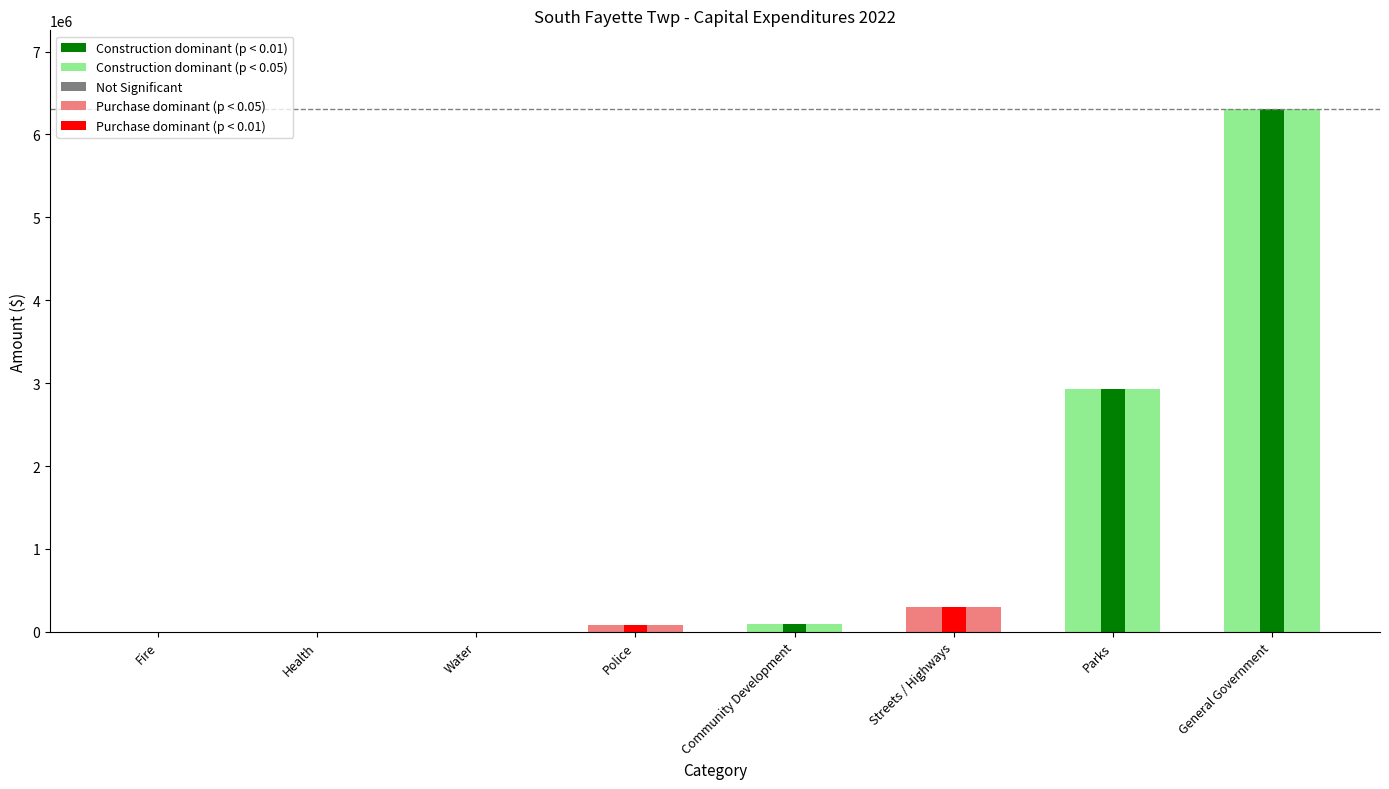

Reading left to right, extract all data points from this chart.

Capital Purchases: Community Development=0	Fire=0	General Government=0	Health=0	Police=78160	Parks=0	Streets / Highways=295790	Water=0
Capital Construction: Community Development=90037	Fire=0	General Government=6309093	Health=0	Police=0	Parks=2924929	Streets / Highways=0	Water=0
Total: Community Development=90037	Fire=0	General Government=6309093	Health=0	Police=78160	Parks=2924929	Streets / Highways=295790	Water=0